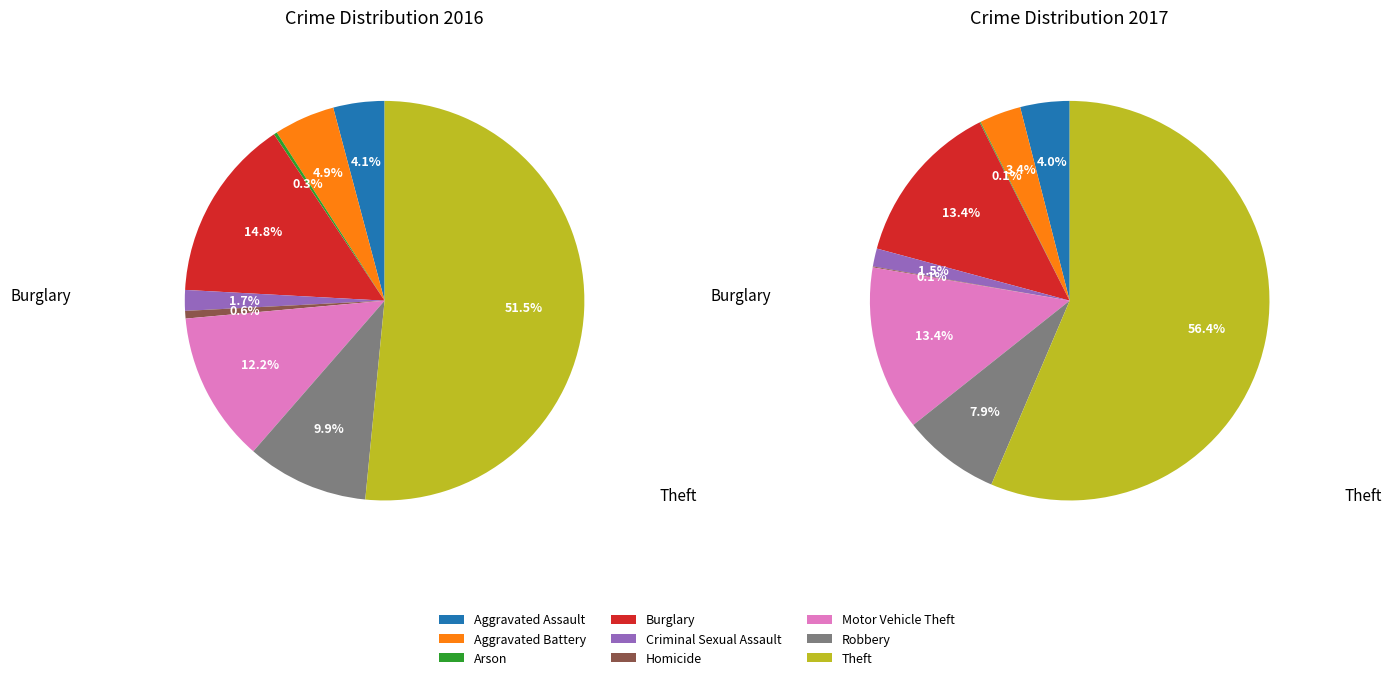

To the nearest percent, what is the difference between the Aggravated Battery and Burglary slice percentages?

10%